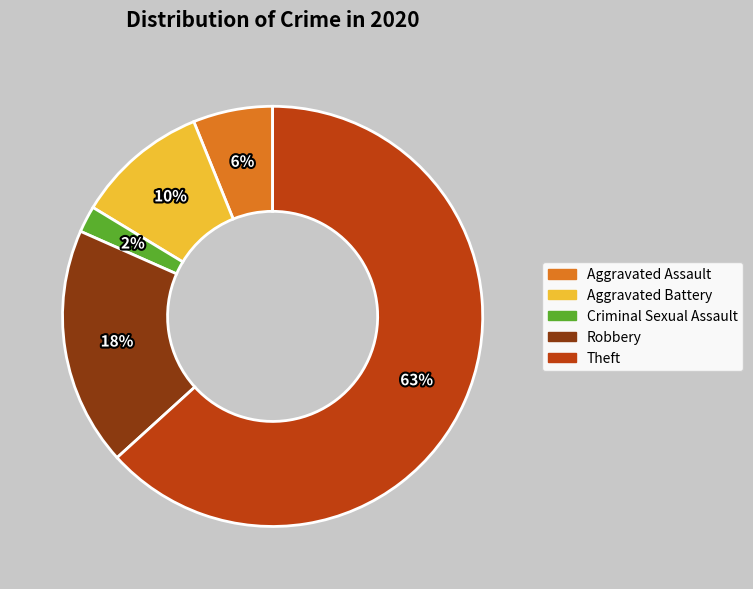

Combined, do Criminal Sexual Assault and Aggravated Battery account for over 50%?

No